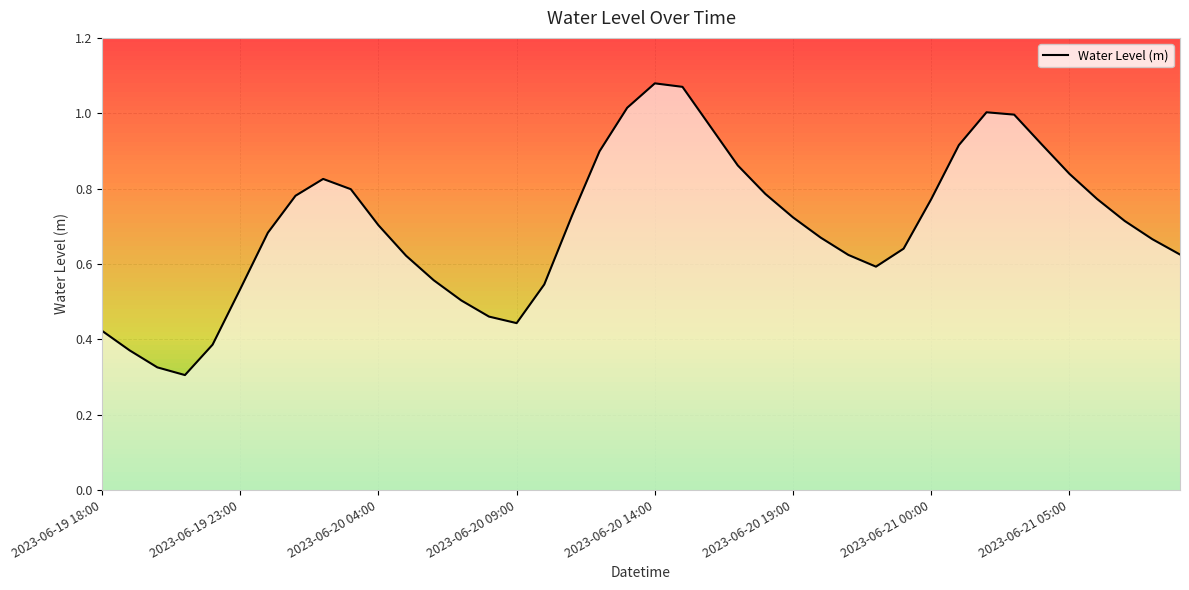

What position from the right is 28?

12